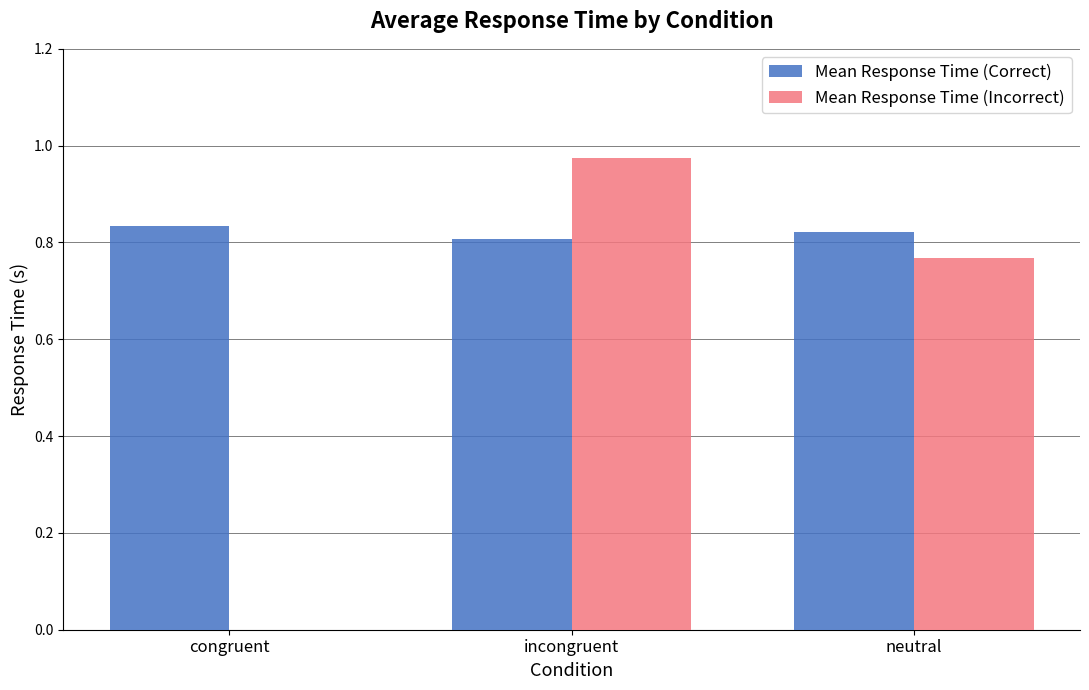

The Mean Response Time (Incorrect) series shows 1.3 at neutral. True or false?

False